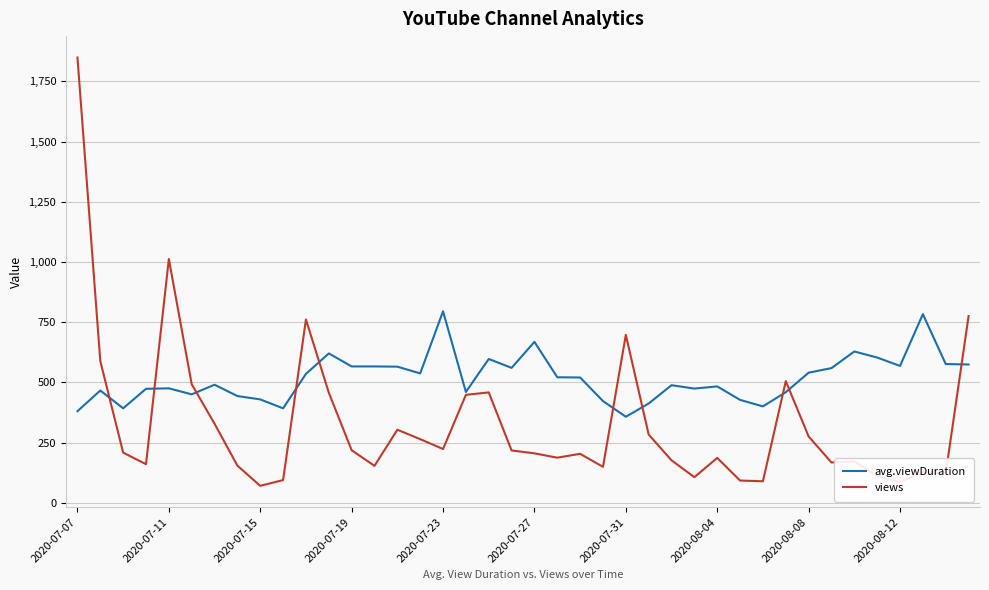

How many values in the views series are below 208?

20